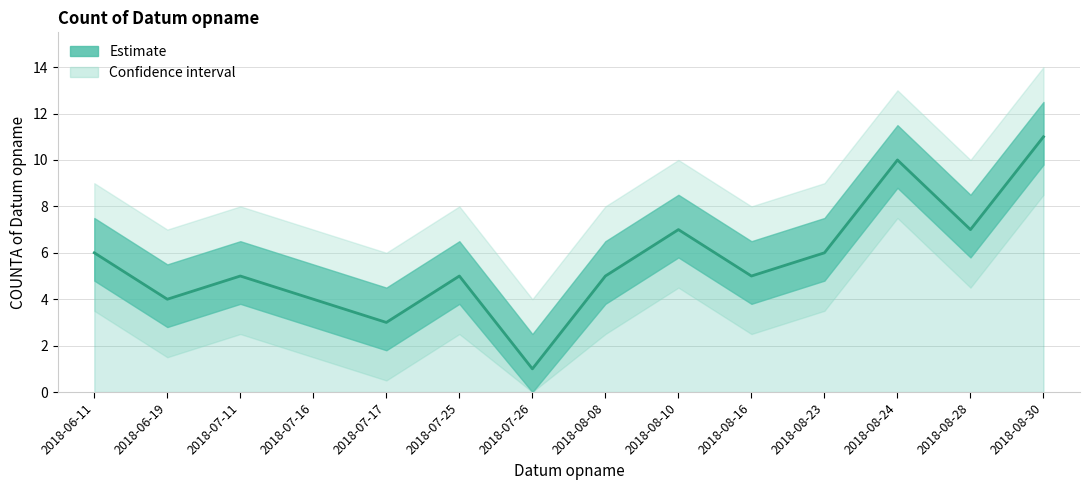

Rank the categories by value from lowest to highest.

2018-07-26, 2018-07-17, 2018-06-19, 2018-07-16, 2018-07-11, 2018-07-25, 2018-08-08, 2018-08-16, 2018-06-11, 2018-08-23, 2018-08-10, 2018-08-28, 2018-08-24, 2018-08-30